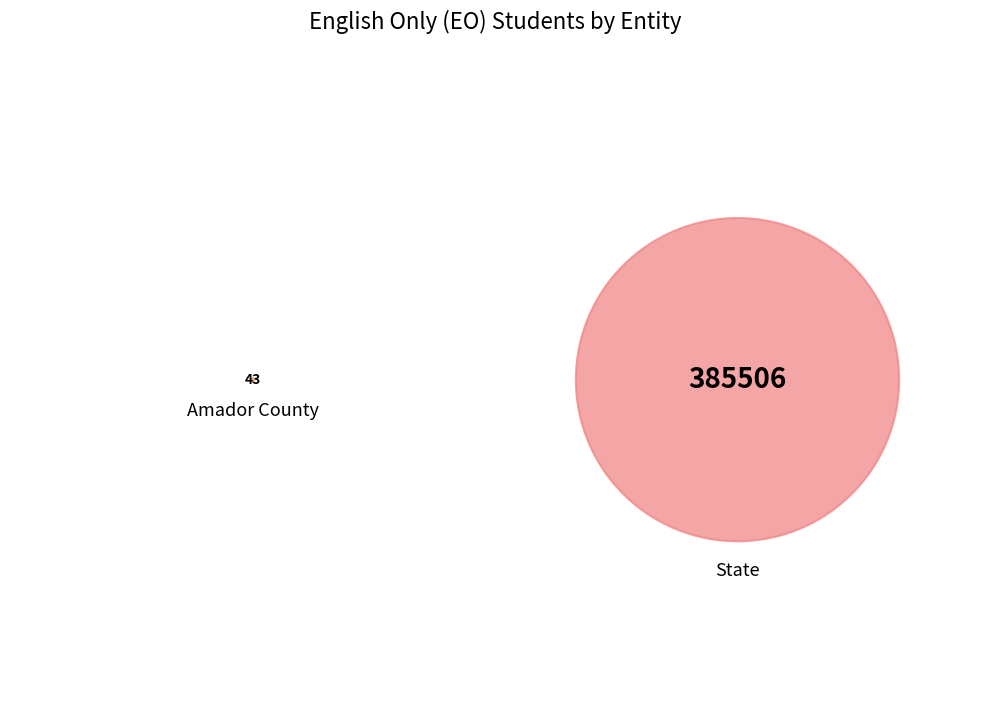

What is the smallest slice in the pie chart?

Amador County